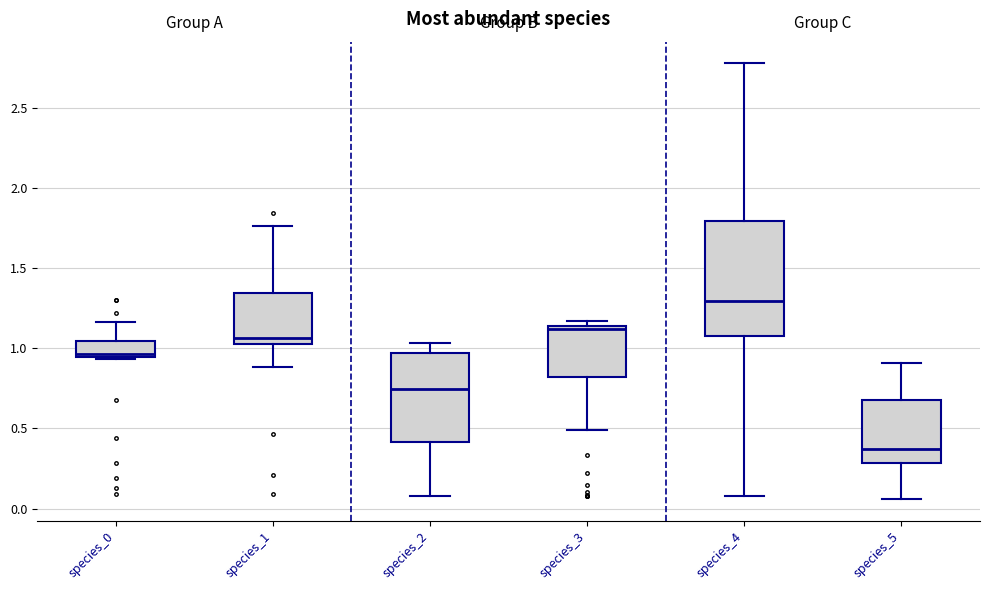

Reading left to right, transcribe this box plot: for each box, give where its median line is, the range the box spans, and where its two whiskers end, as read against the y-axis. The values are not printed on the chart, so give them approximately, as read against the axis.

species_0: median 0.95 (just above the box's lower edge), box 0.95 to 1.05, whiskers 0.95 to 1.15
species_1: median 1.05, box 1.00 to 1.35, whiskers 0.90 to 1.75
species_2: median 0.75, box 0.40 to 0.95, whiskers 0.10 to 1.05
species_3: median 1.10, box 0.80 to 1.15, whiskers 0.50 to 1.15 (just above the box's upper edge)
species_4: median 1.30, box 1.10 to 1.80, whiskers 0.10 to 2.80
species_5: median 0.35, box 0.30 to 0.65, whiskers 0.05 to 0.90